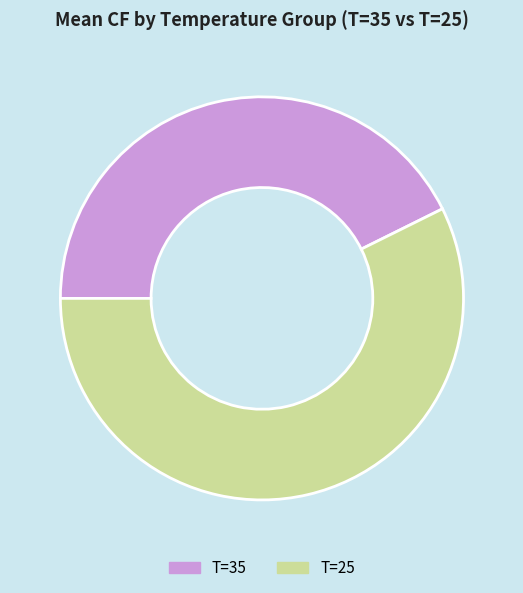

What is the ratio of the value at T=35 to the value at T=25?

0.7